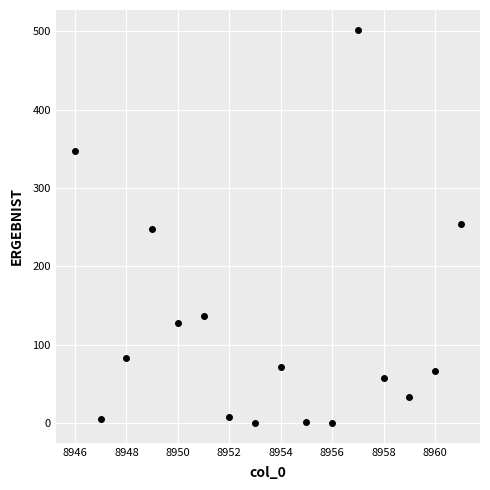

What is the range of Y values (max minus min)?

502